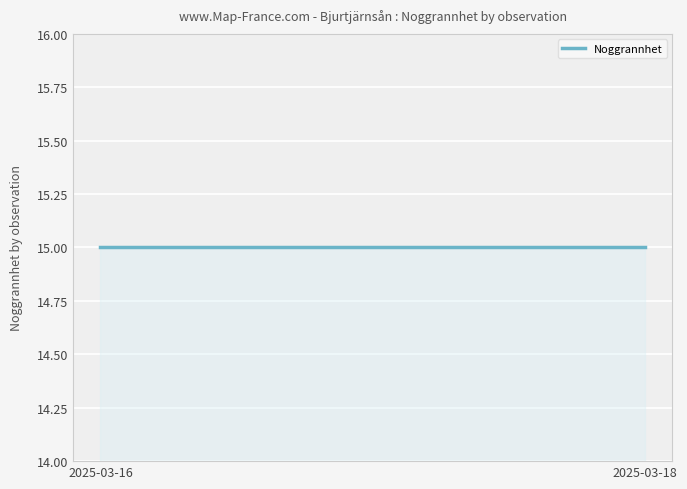

What is the value of the 18th point from the left?

15